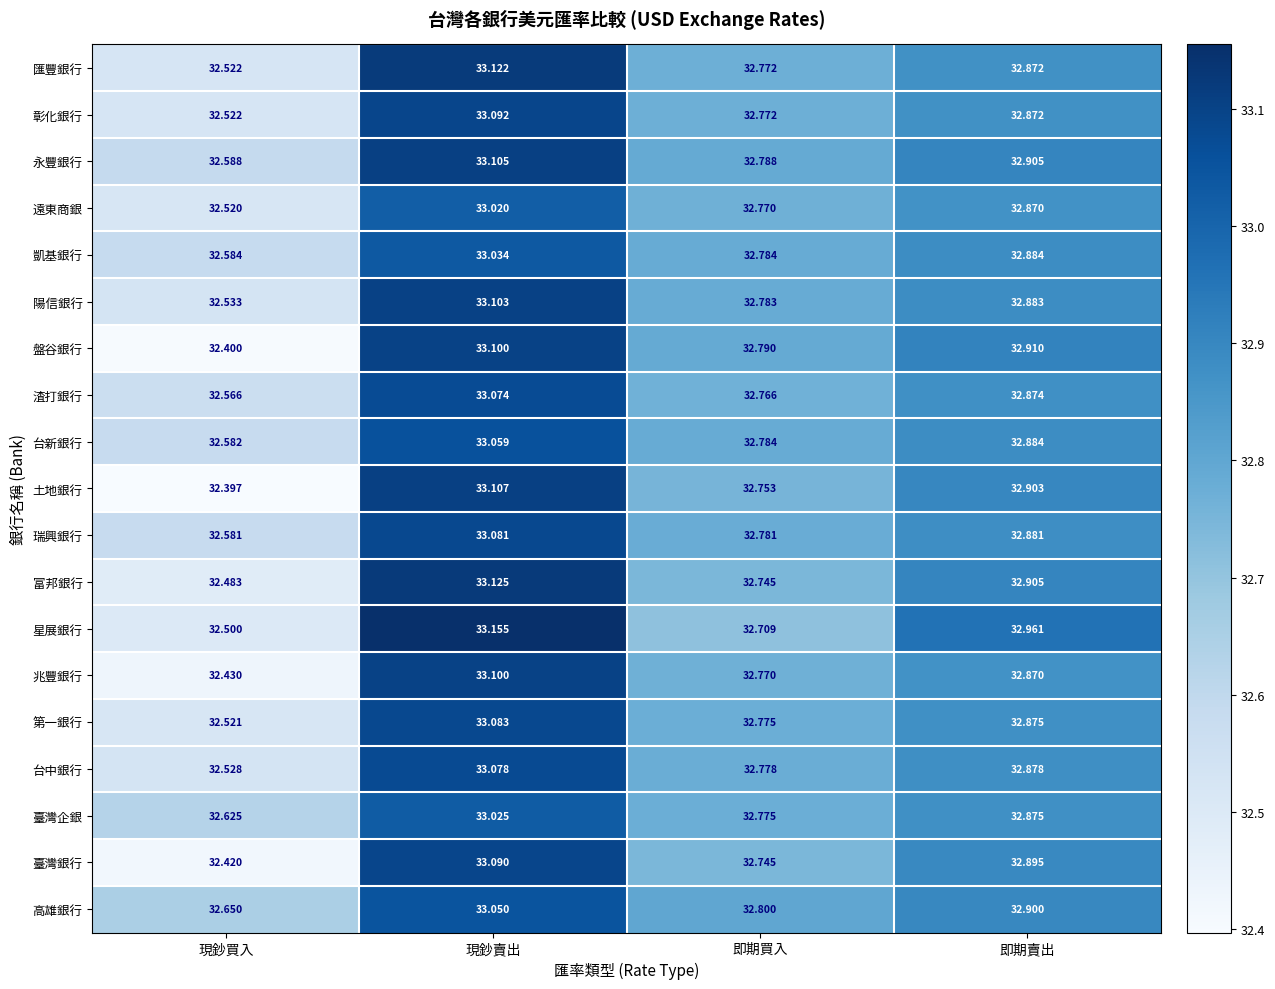

What is the difference between the highest and lowest values at 即期買入?

0.1